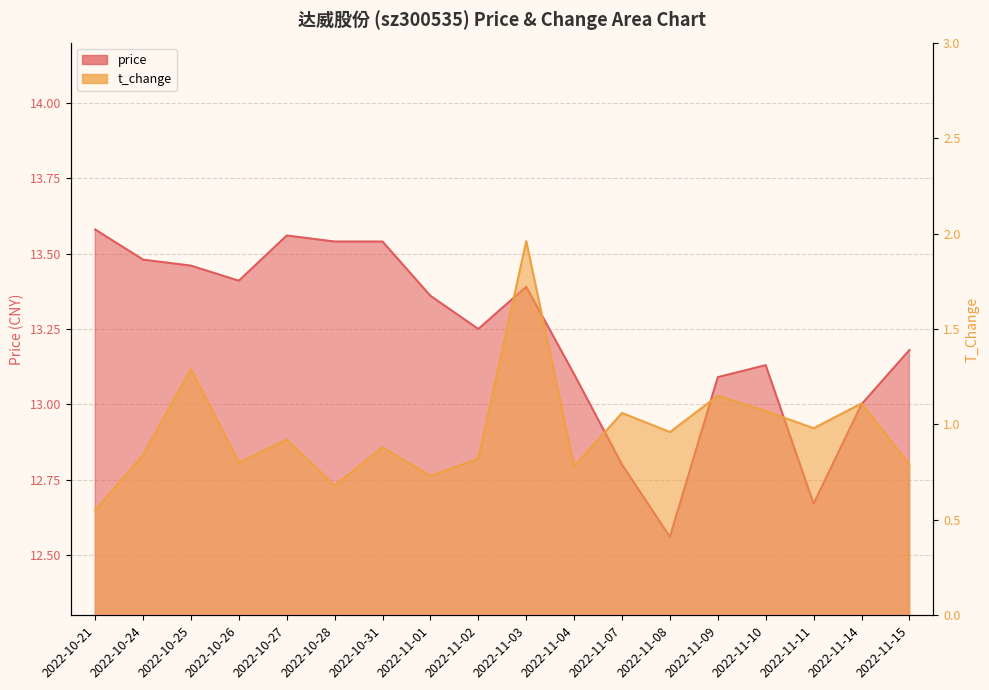

How many interior local peaks does the t_change series have?

7